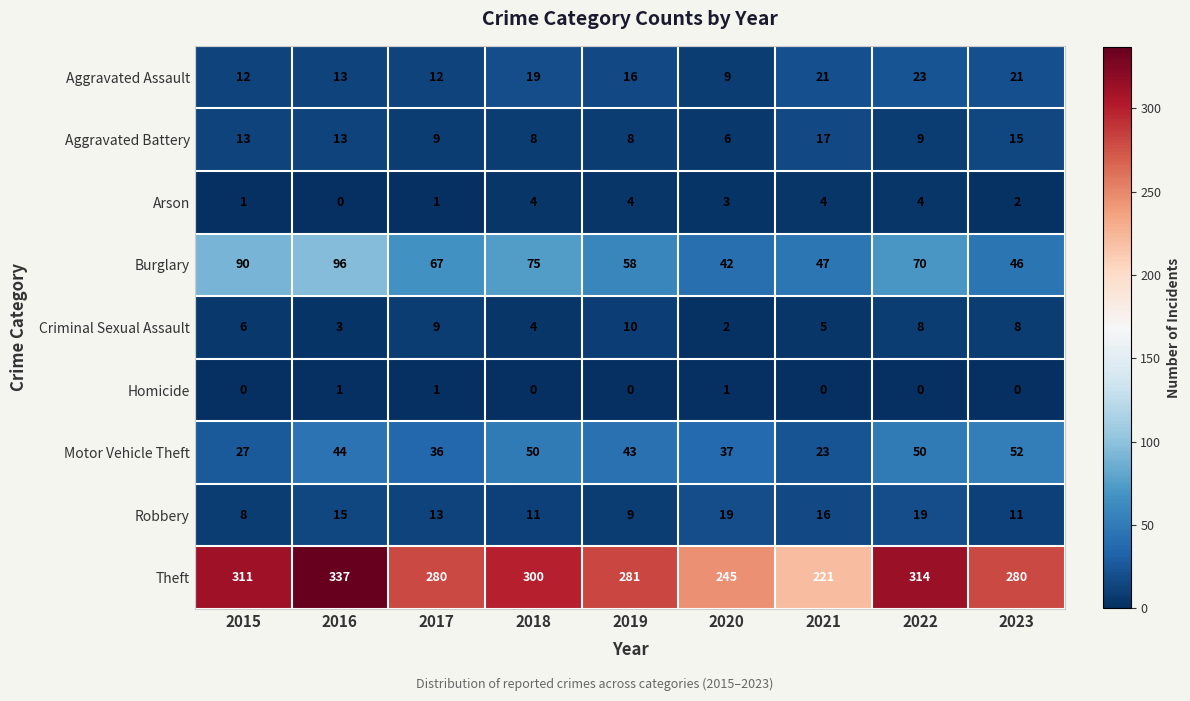

Count the Arson values in the range 1 to 4.

8